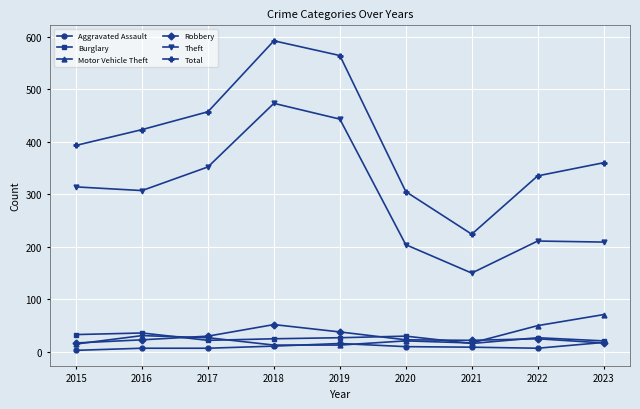

Which series has the widest spread of values?

Total